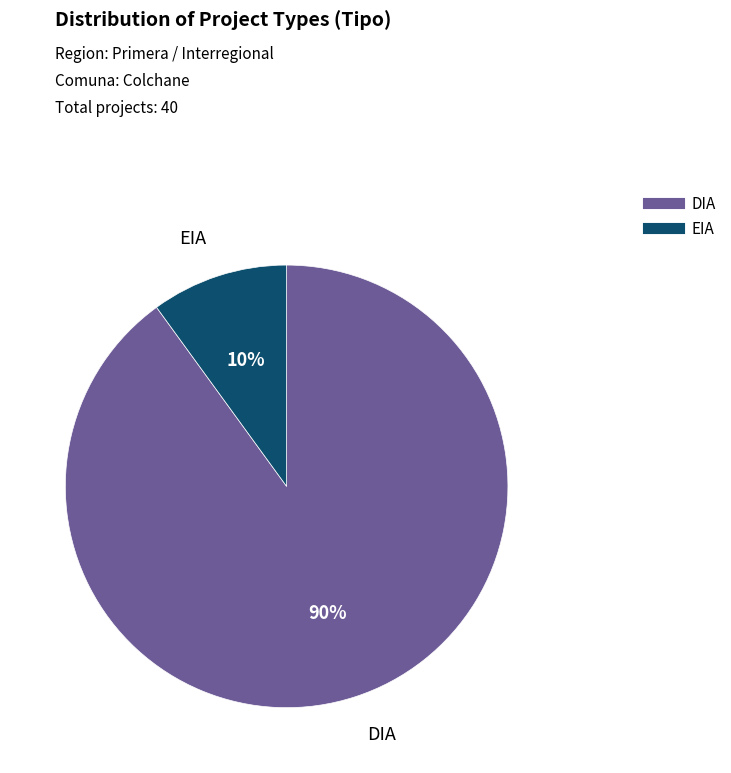

How many segments does this pie chart have?

2